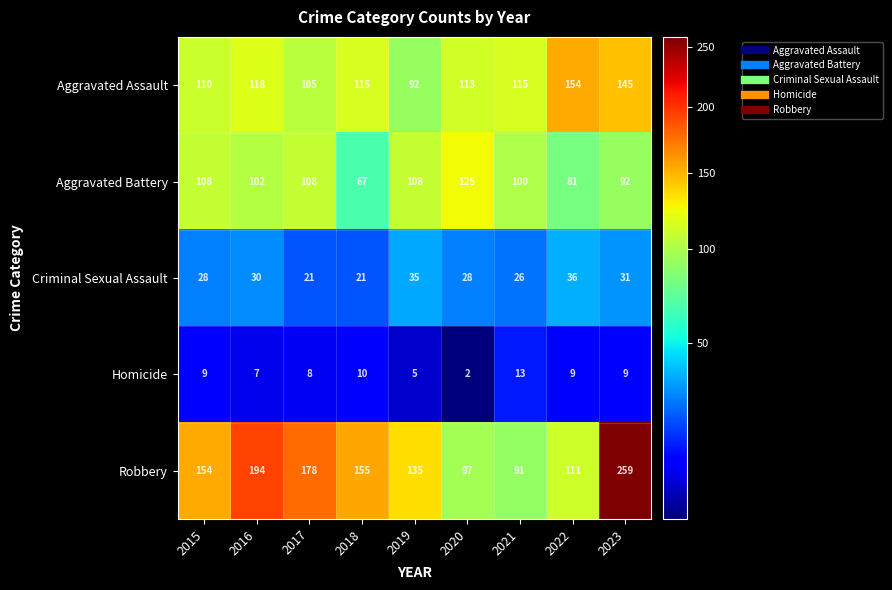

How many distinct data groups are displayed?

5